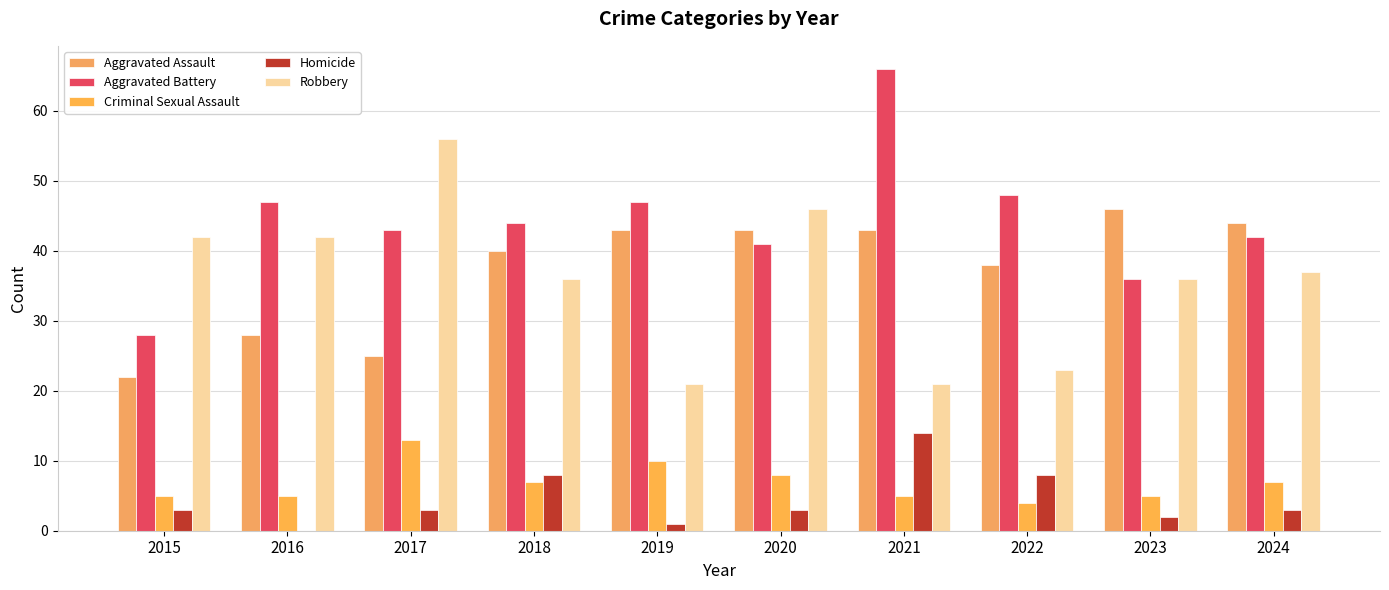

At which label does Criminal Sexual Assault reach its peak?

2017